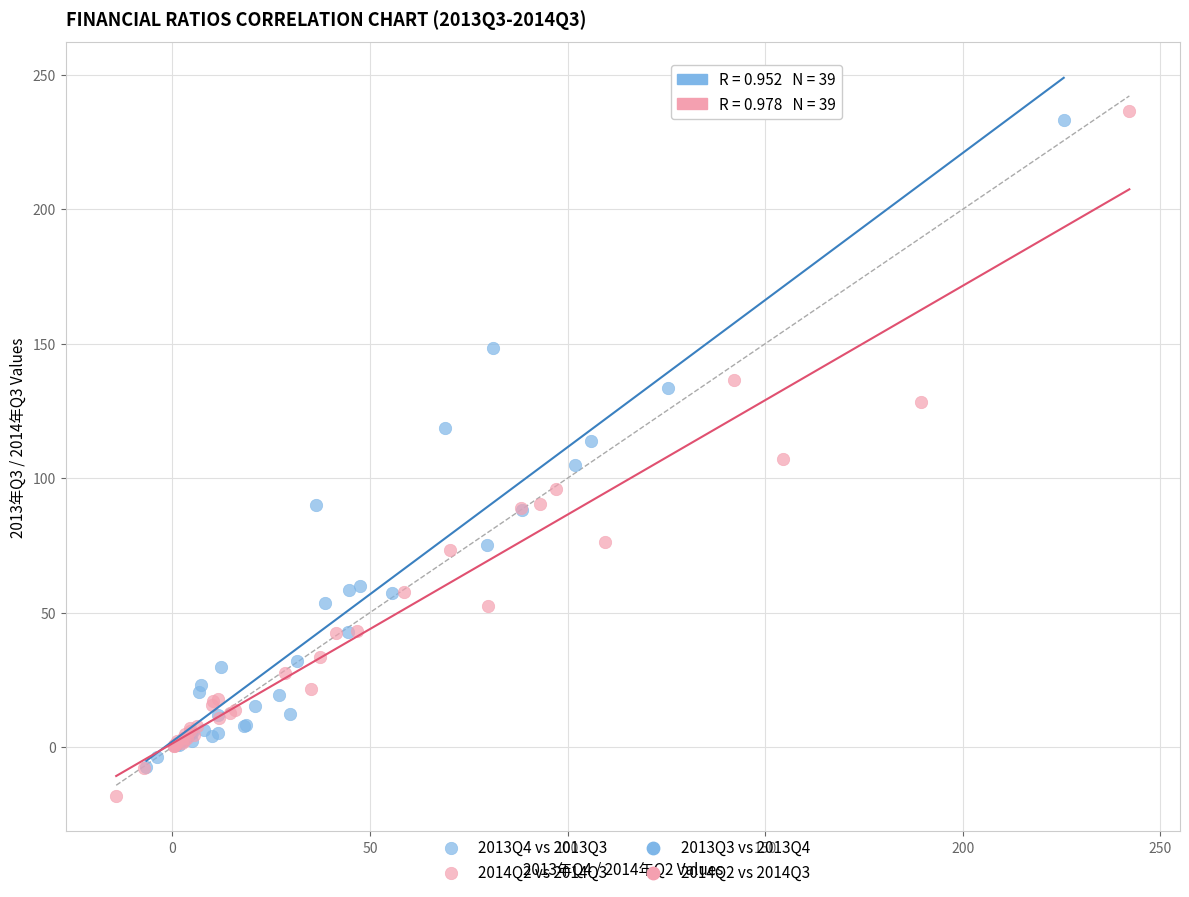

Which series reaches the maximum Y coordinate?

2014Q2 vs 2014Q3